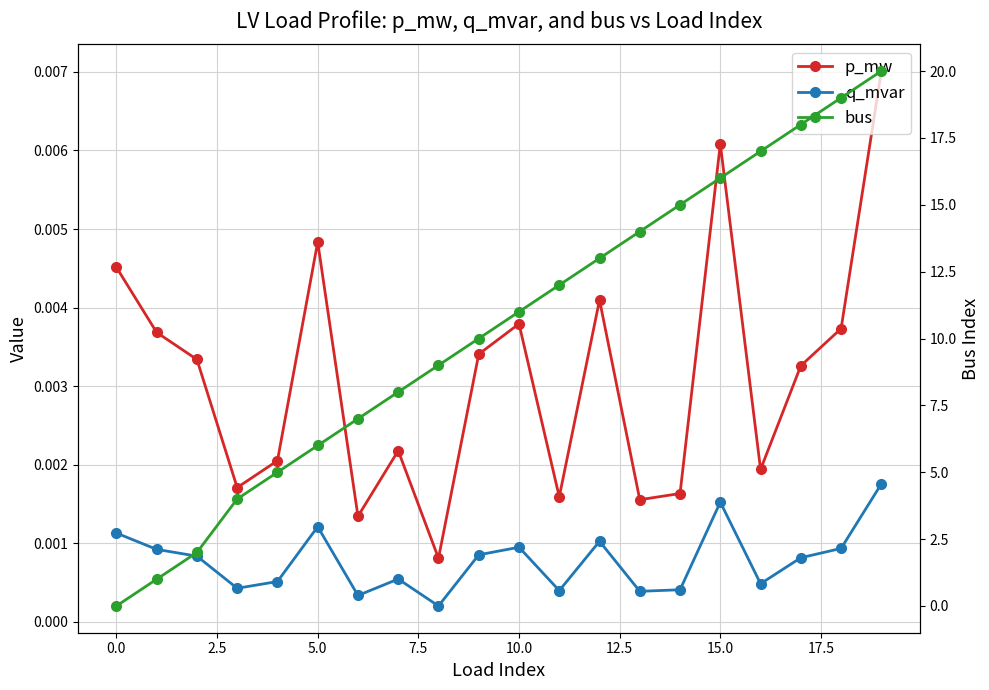

What is the average value of the bus series?

10.3